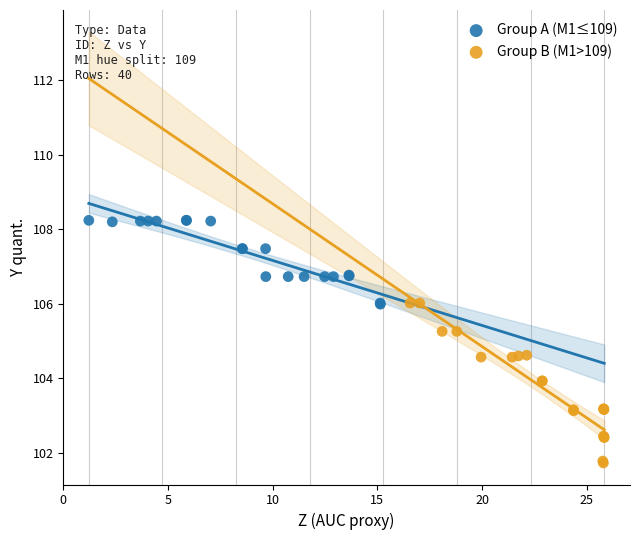

Which series reaches the maximum Y coordinate?

Group A (M1≤109)